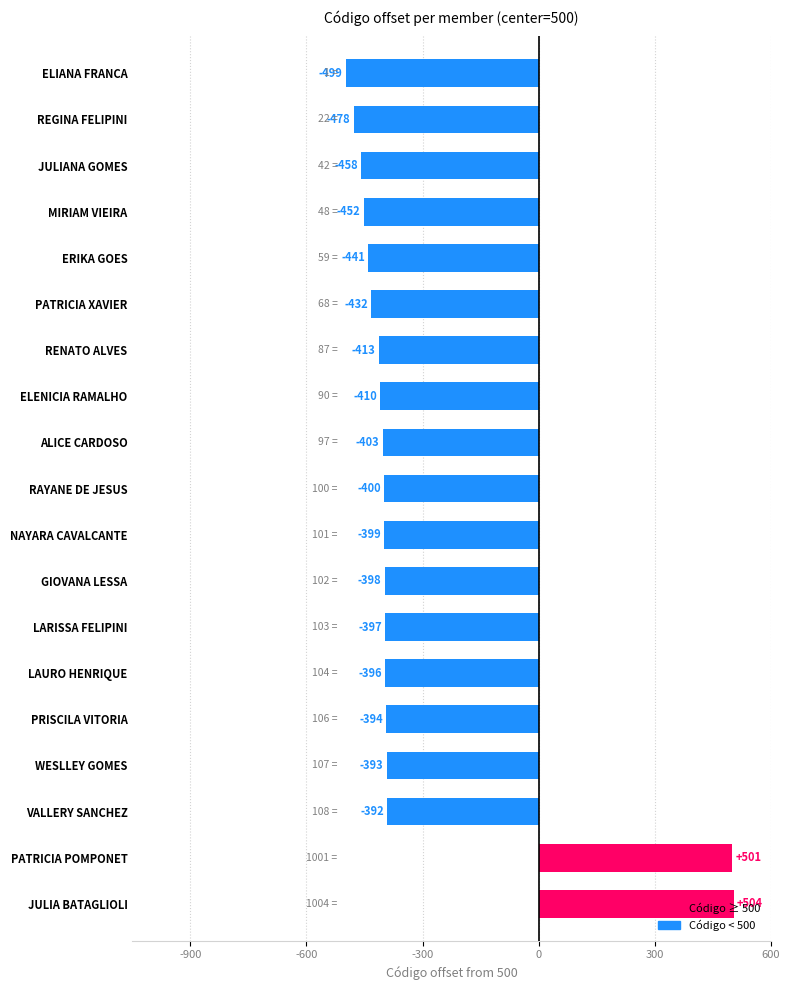

True or false: the data shows -397 at LARISSA FELIPINI.

True